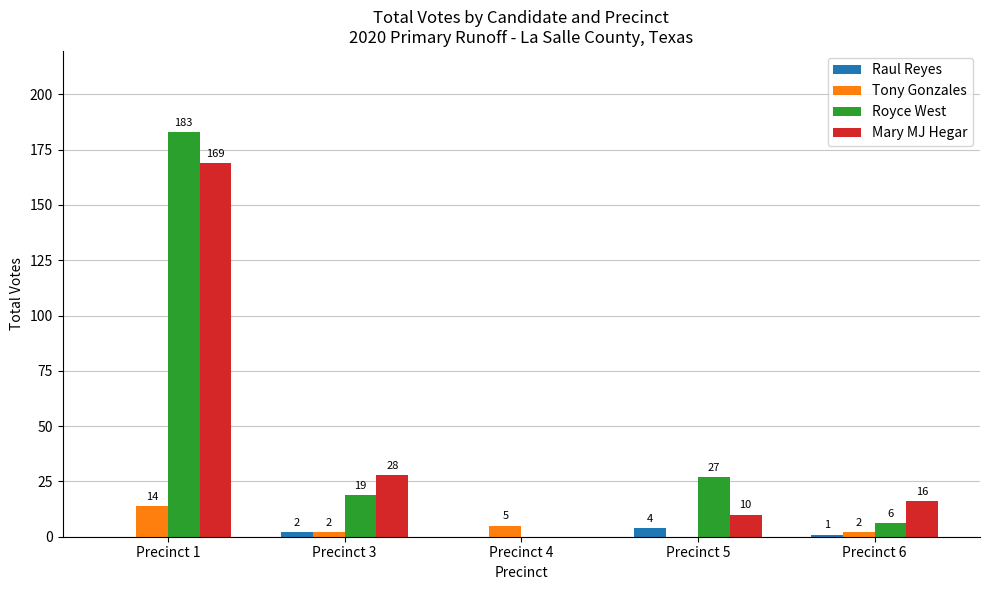

Where is Royce West nearest to the value 91?

Precinct 5